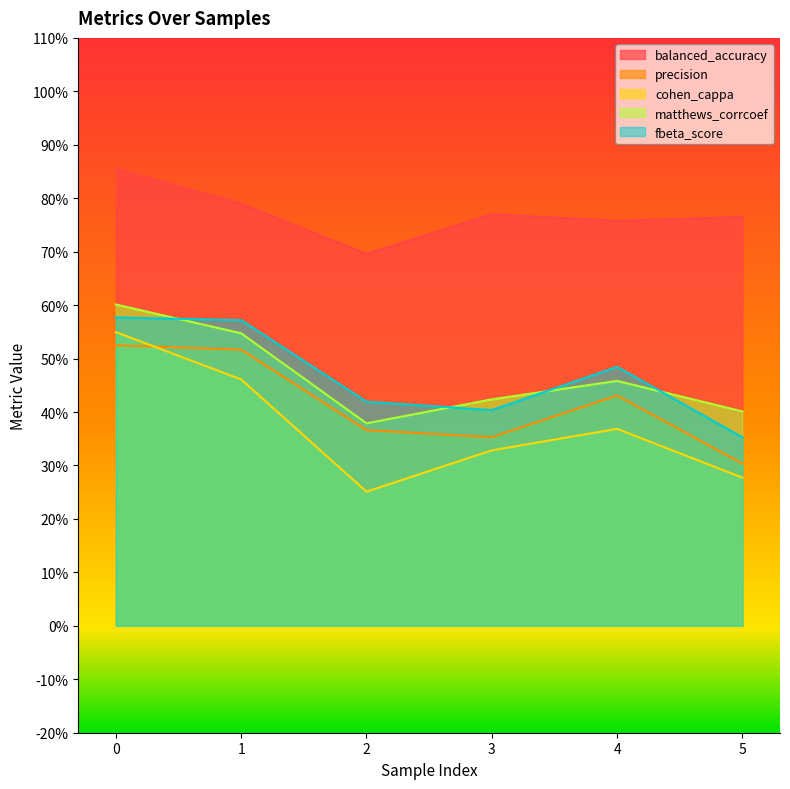

Reading left to right, list all the values displayed in this chart.

balanced_accuracy: 0=0.9	1=0.8	2=0.7	3=0.8	4=0.8	5=0.8
precision: 0=0.5	1=0.5	2=0.4	3=0.4	4=0.4	5=0.3
cohen_cappa: 0=0.5	1=0.5	2=0.3	3=0.3	4=0.4	5=0.3
matthews_corrcoef: 0=0.6	1=0.5	2=0.4	3=0.4	4=0.5	5=0.4
fbeta_score: 0=0.6	1=0.6	2=0.4	3=0.4	4=0.5	5=0.4